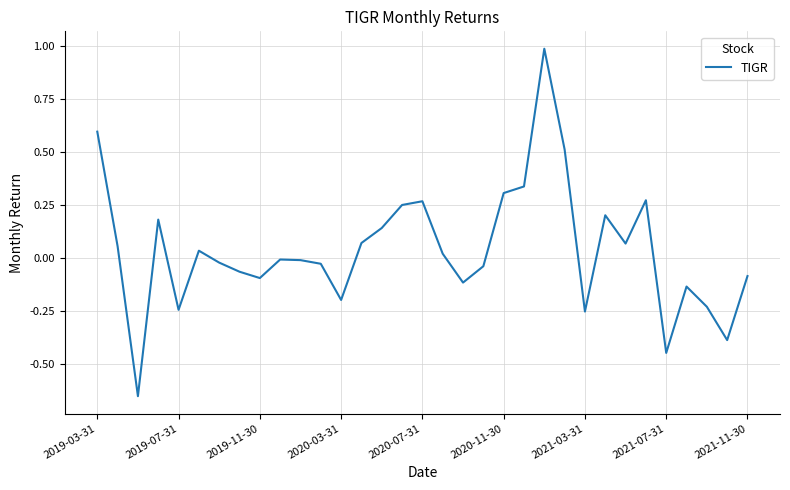

How many lines are shown in the chart?

1